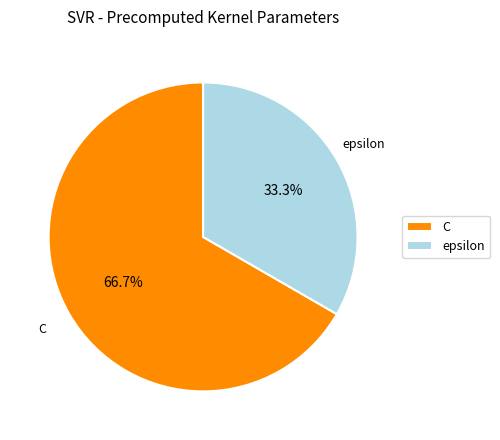

How many segments does this pie chart have?

2